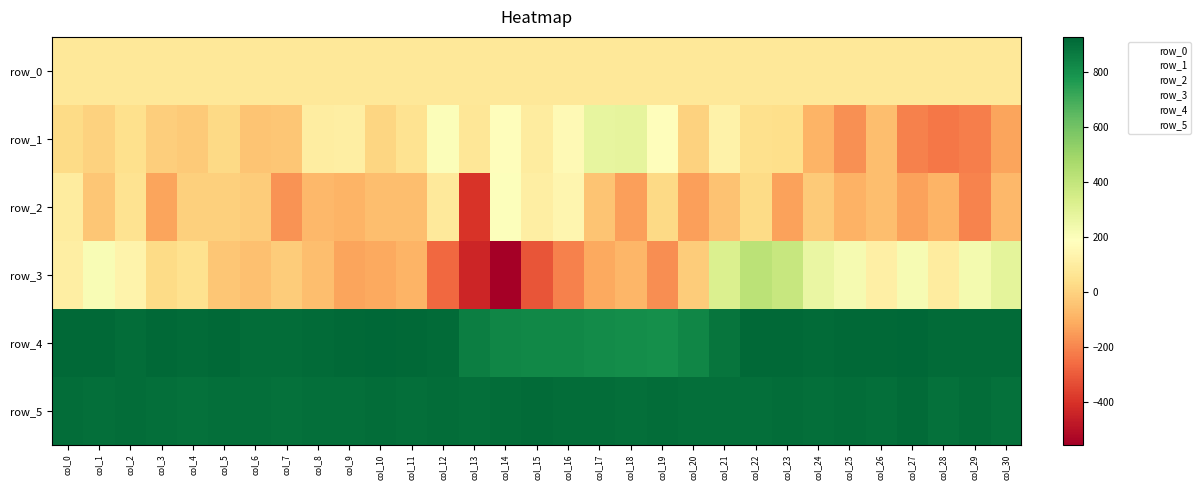

What is the greatest value displayed?

927.0